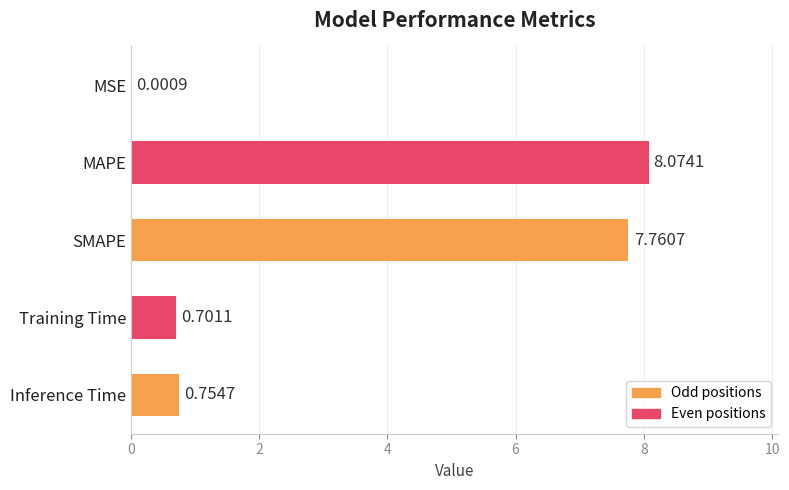

Which category has the highest value across all series?

MAPE